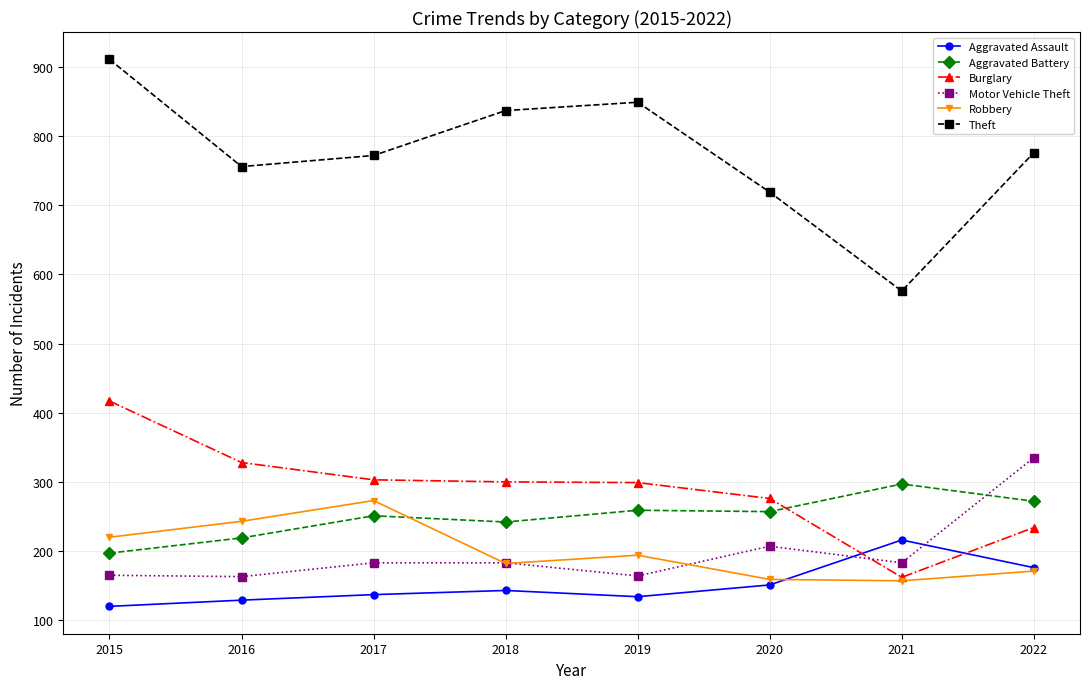

What is the value of the Robbery point at the 3rd from the left?

273